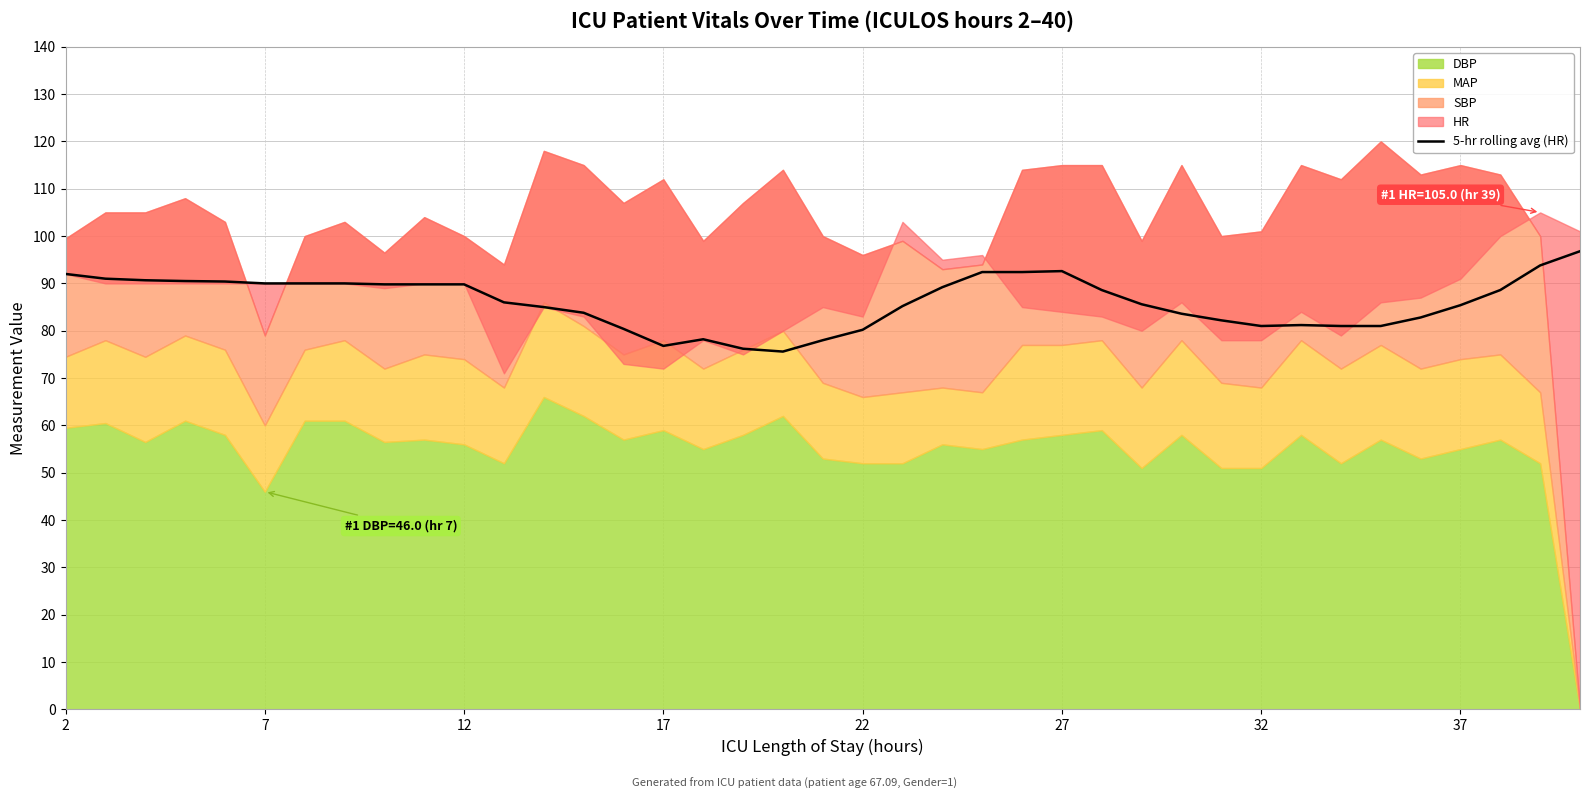

What is the highest value of the 5-hr rolling avg (HR) series?

96.8